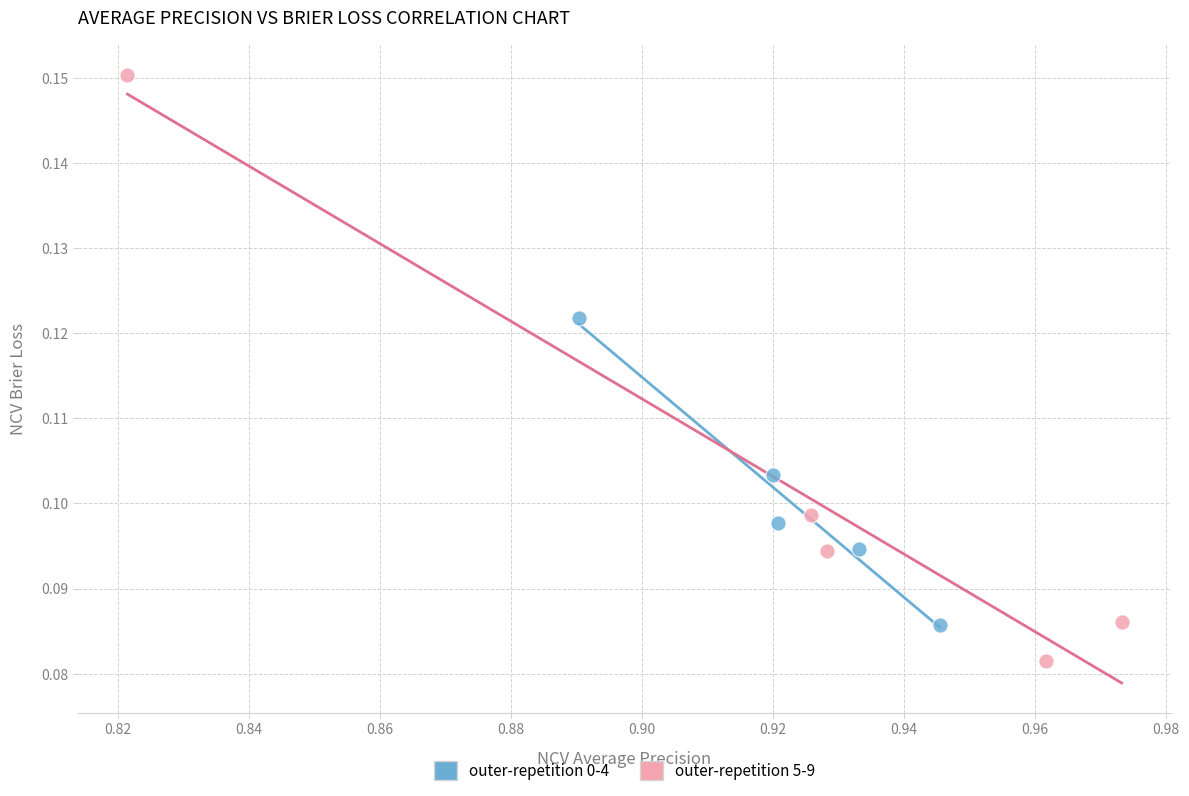

What are all the series names shown in the legend?

outer-repetition 0-4, outer-repetition 5-9